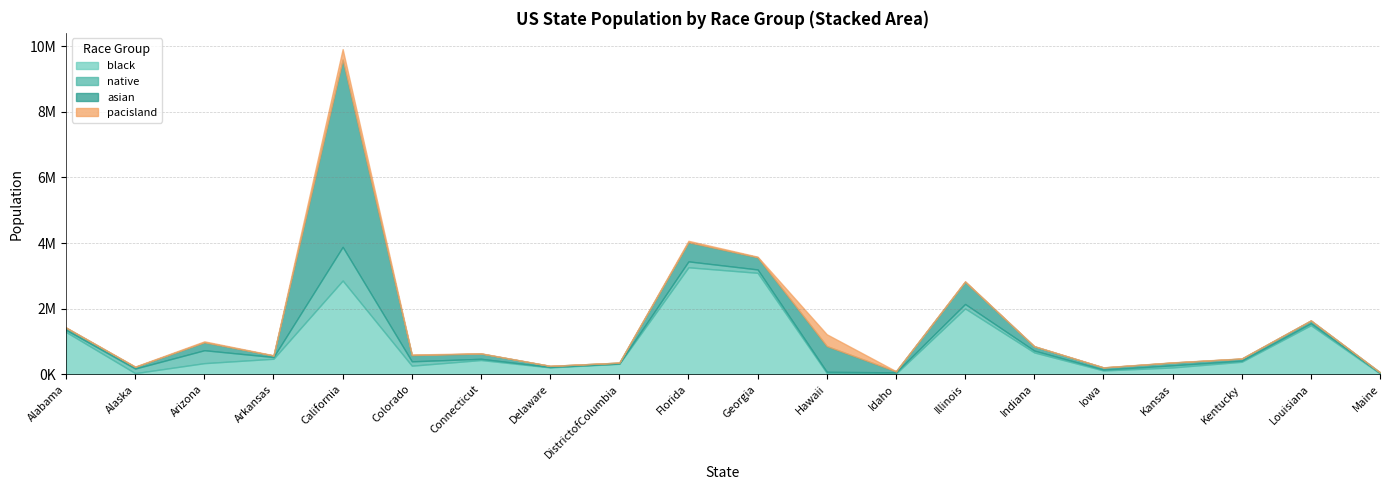

At how many categories does at least one series exceed 1823097?

4